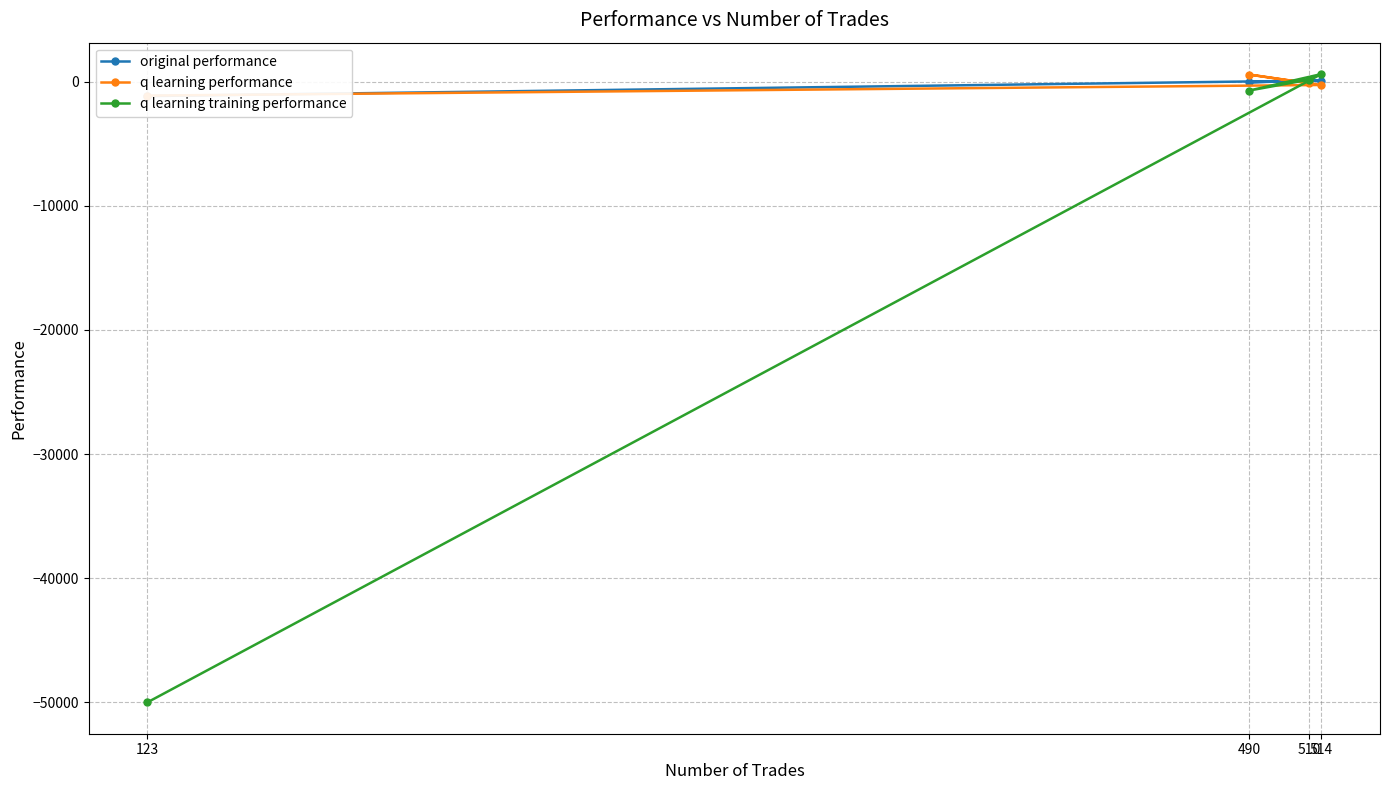

Which category has the highest value in the q learning performance series?

490